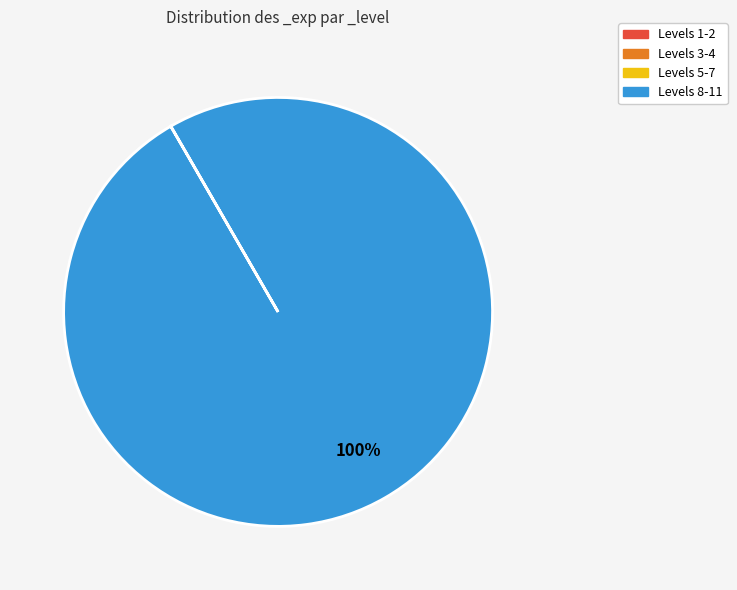

Does any single category account for the majority?

Yes